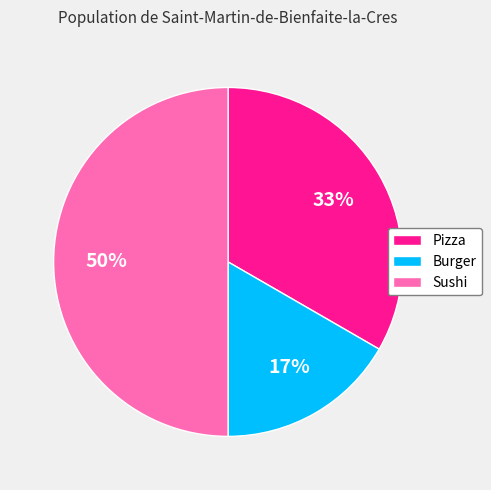

What is the ratio of the value at Pizza to the value at Sushi?

0.7